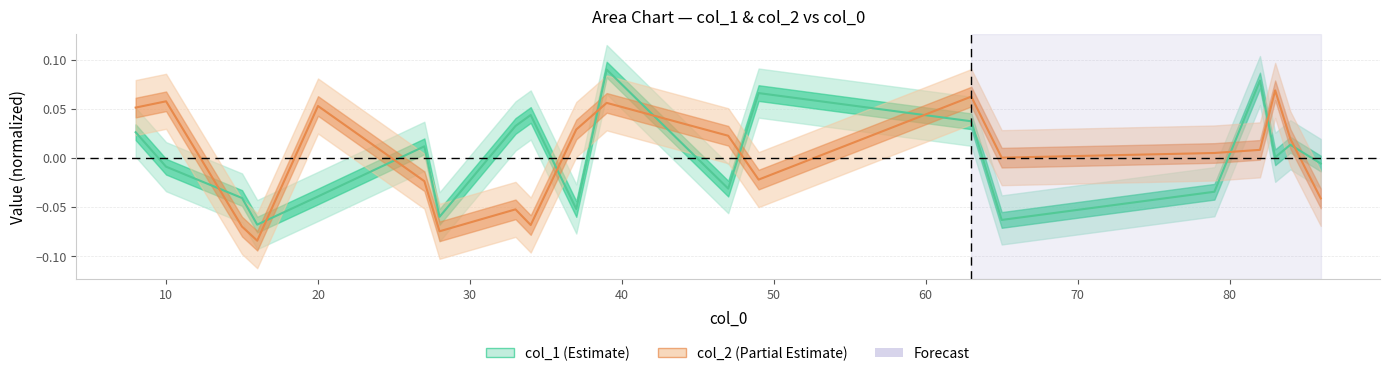

How many data points in col_1 are above 0?

10